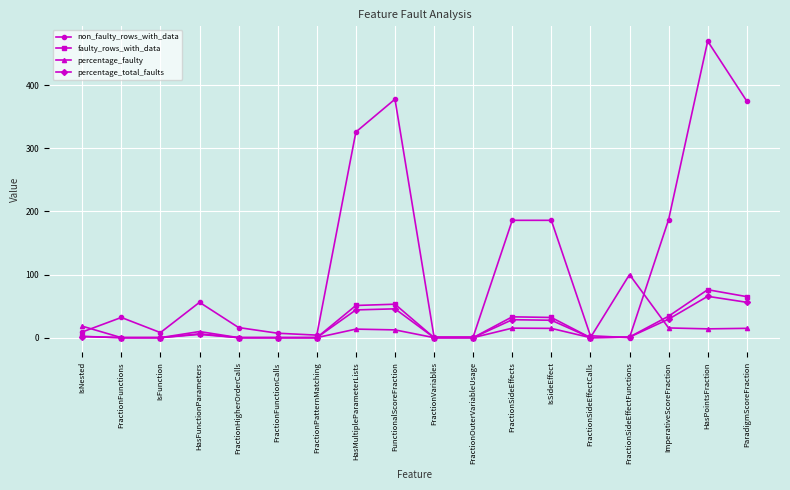

Which series has the largest range (max minus min)?

non_faulty_rows_with_data